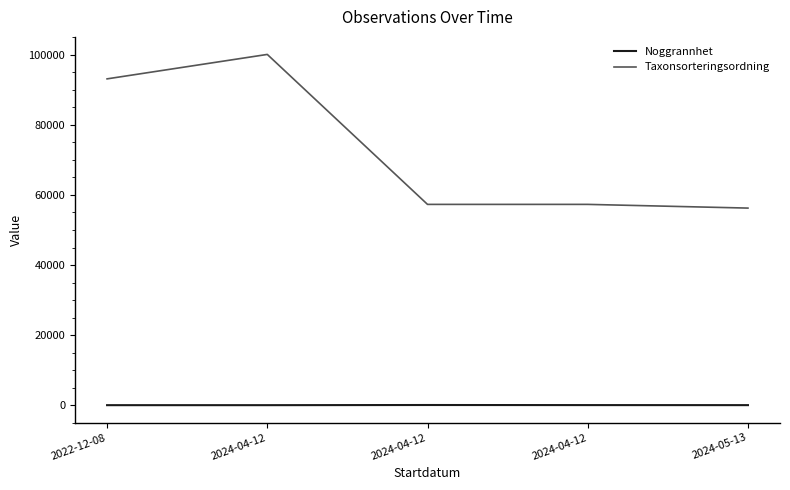

How many lines are shown in the chart?

2